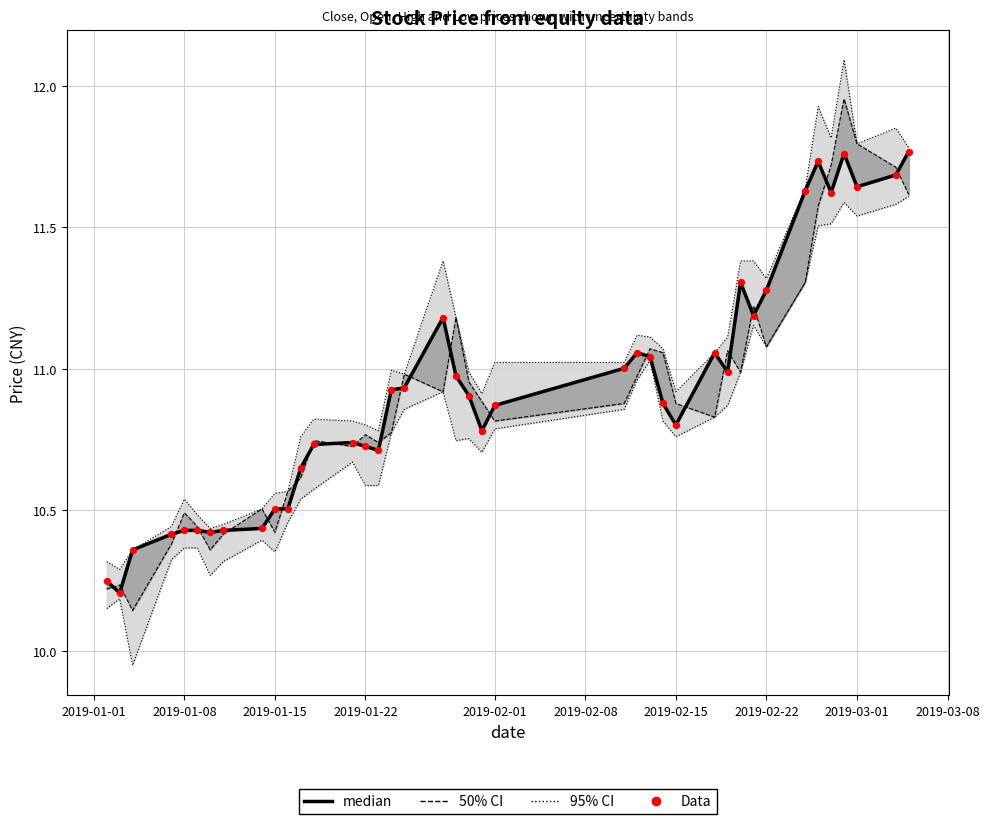

Which series has the largest total across all categories?

median